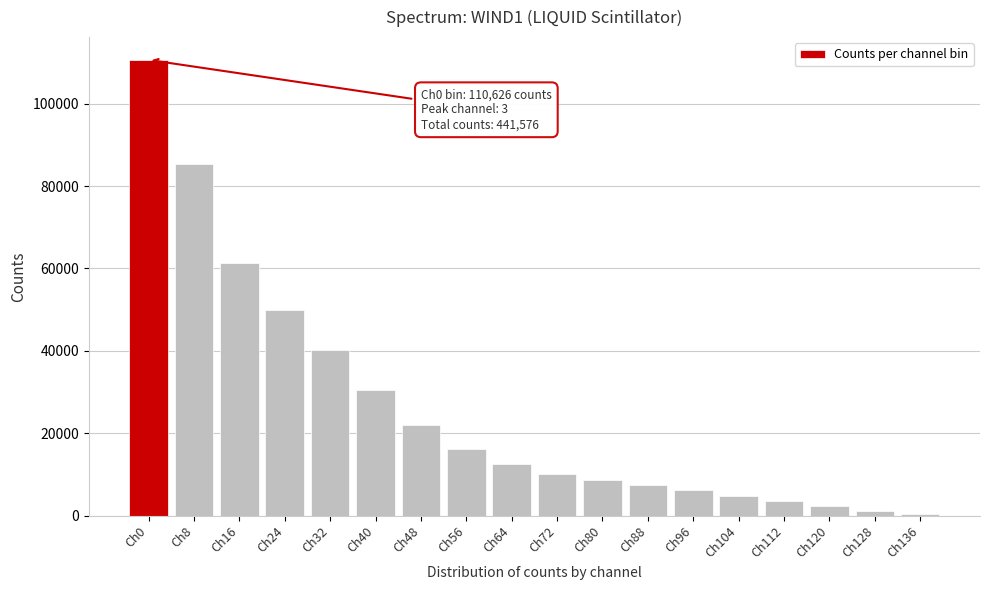

Reading right to left, list all the values displayed in this chart.

Ch136=345	Ch128=1070	Ch120=2320	Ch112=3600	Ch104=4880	Ch96=6160	Ch88=7440	Ch80=8720	Ch72=10030	Ch64=12600	Ch56=16100	Ch48=22050	Ch40=30600	Ch32=40200	Ch24=49849	Ch16=61362	Ch8=85424	Ch0=110626